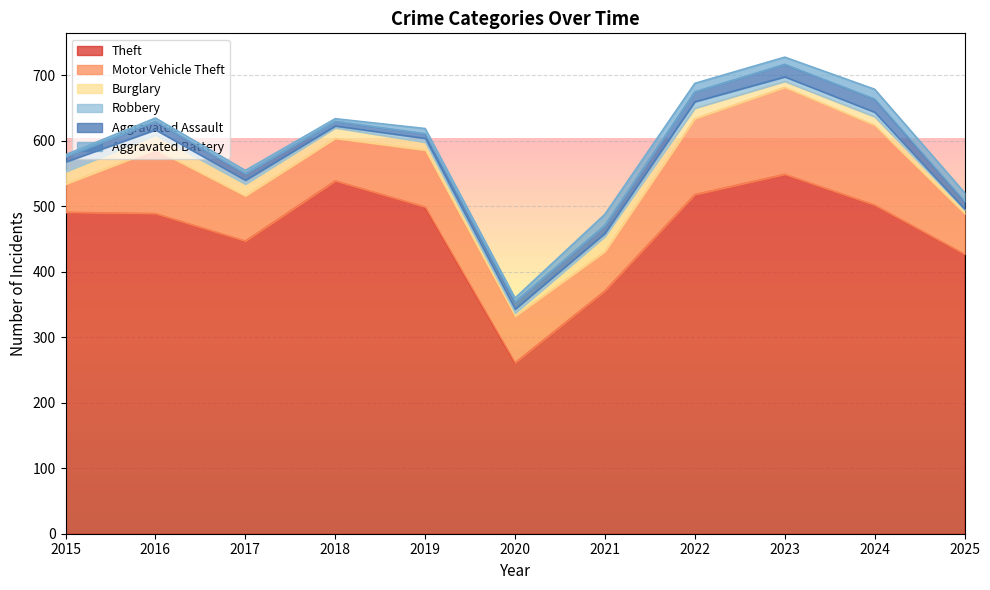

Does the chart display data point markers on the line(s)?

No